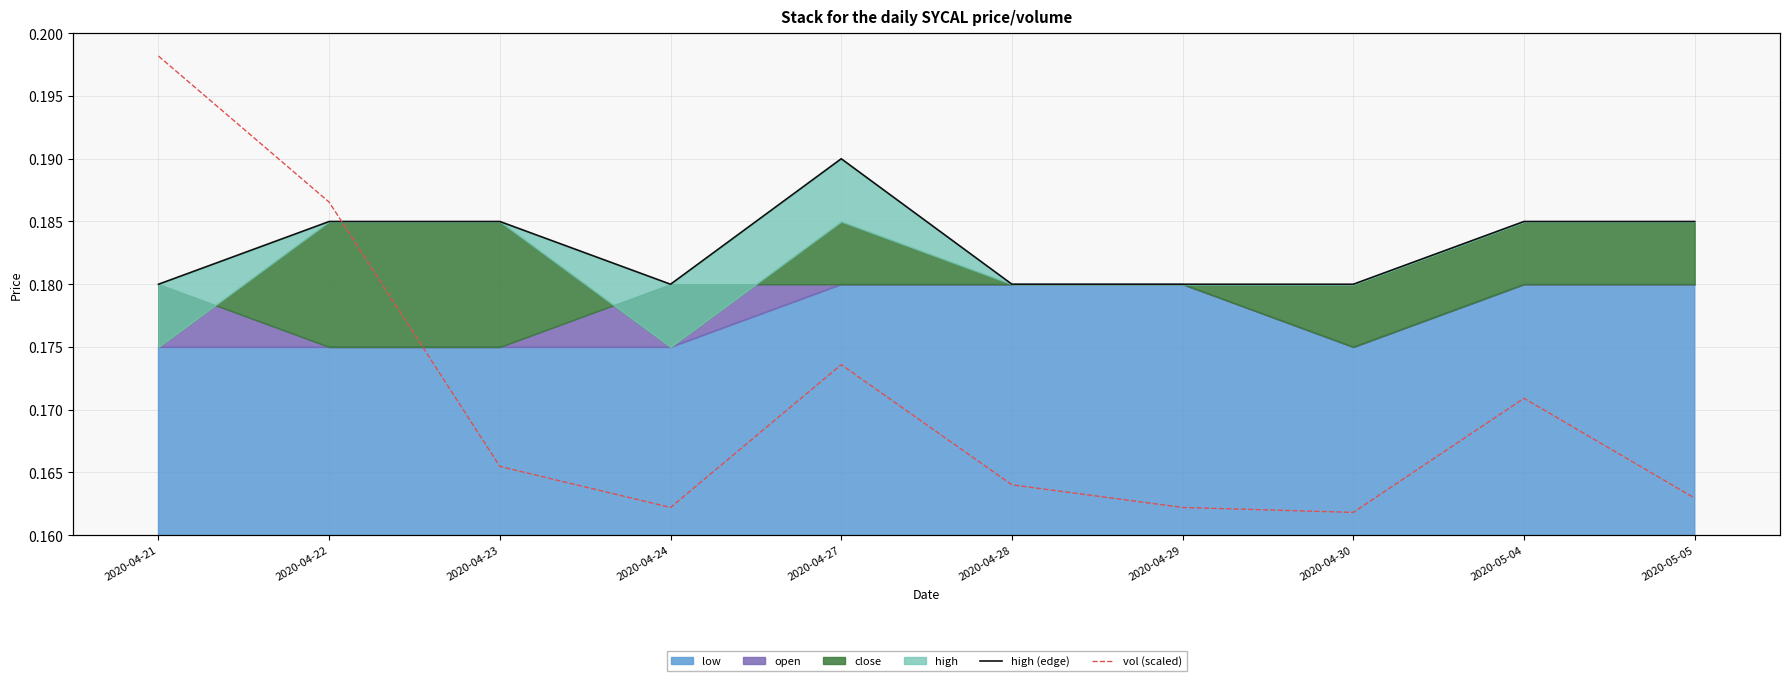

How many lines are shown in the chart?

2